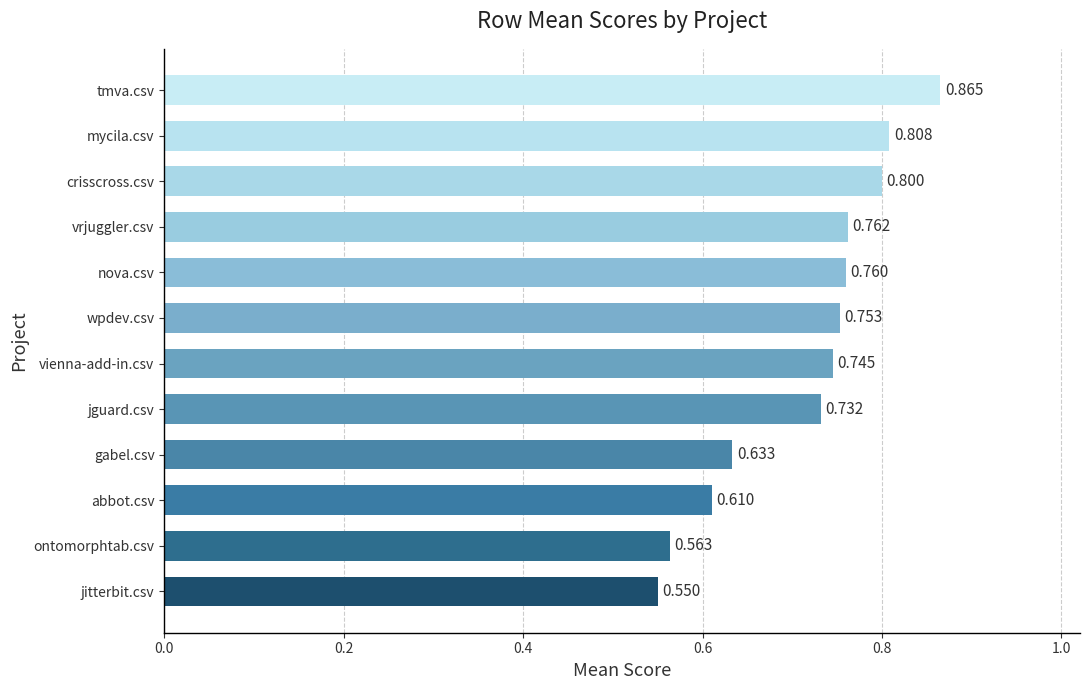

At which label is the value closest to 0?

jitterbit.csv